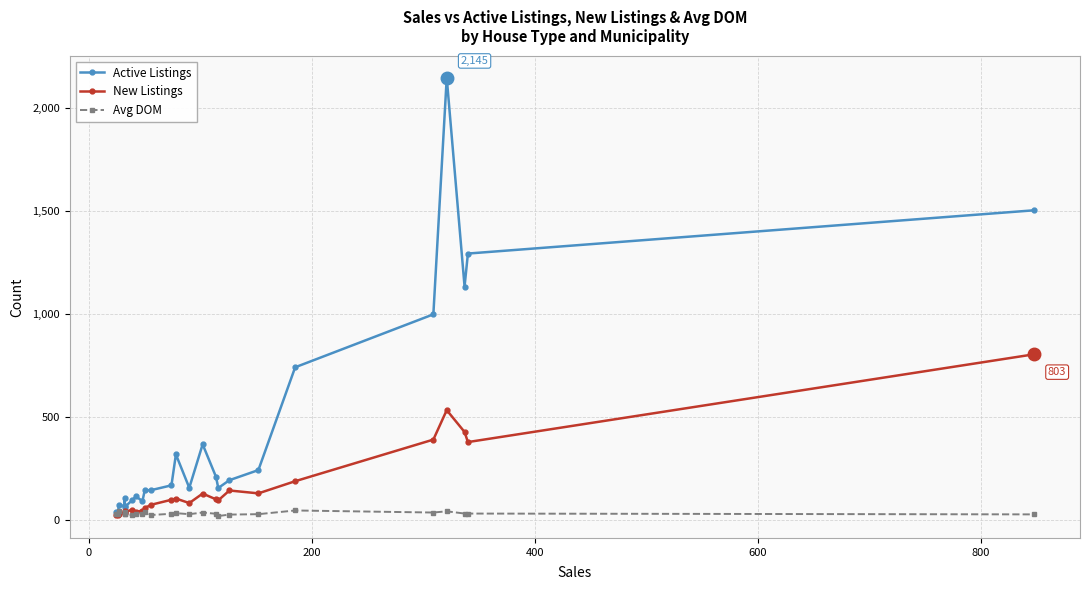

What is the difference between the maximum and minimum values in the Avg DOM series?

27